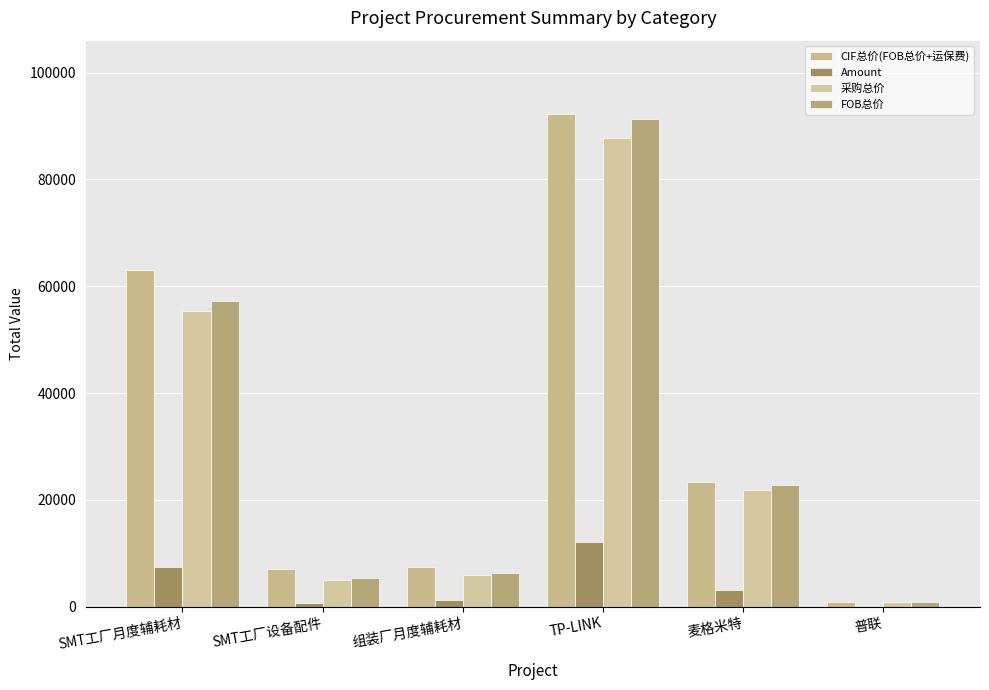

How many distinct data groups are displayed?

4